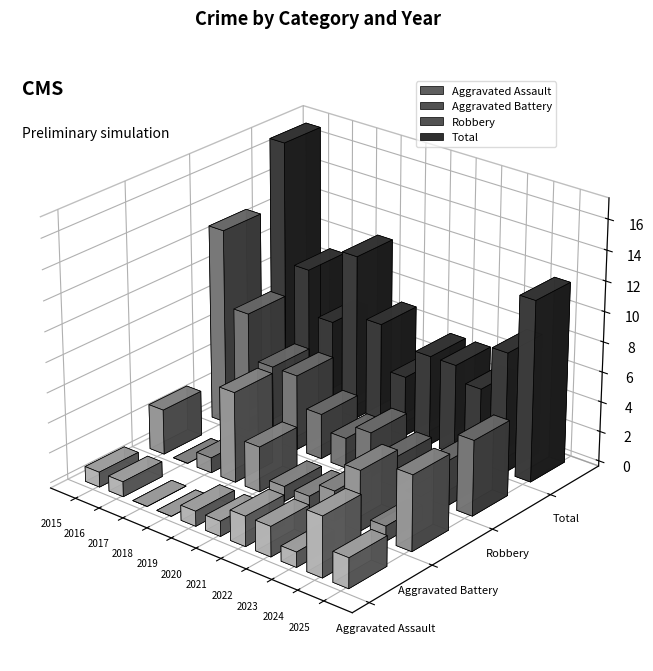

What are all the series names shown in the legend?

Aggravated Assault, Aggravated Battery, Robbery, Total